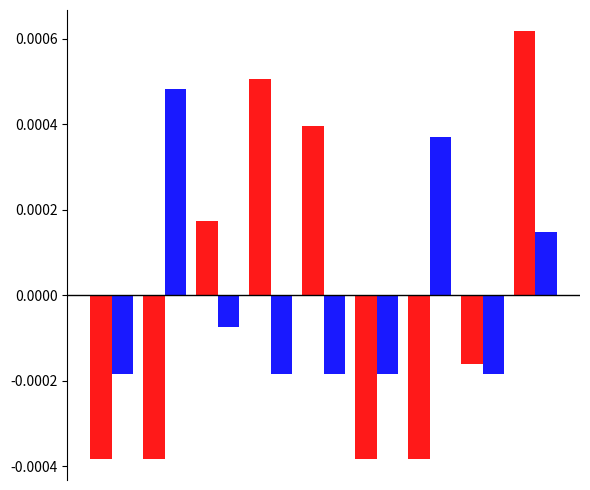

How many bars are there in each group?

2